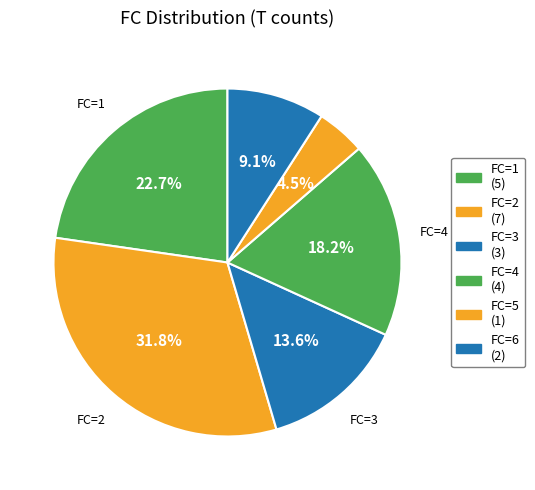

Which slice is the smallest?

FC=5 (1)